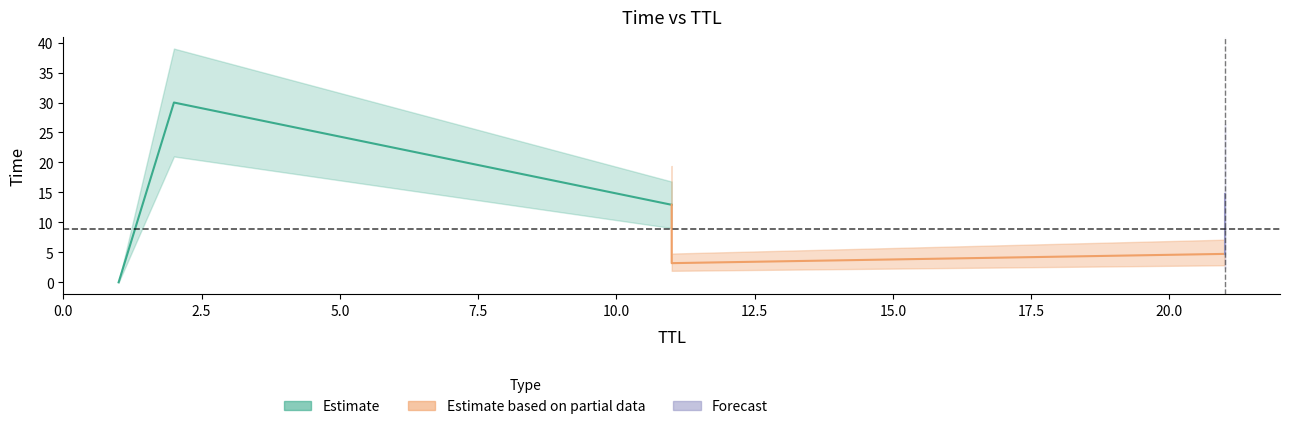

Reading left to right, transcribe all the data shown in this chart.

1=0.0	11=3.2	21=4.7	11=12.9	21=14.7	2=30.0